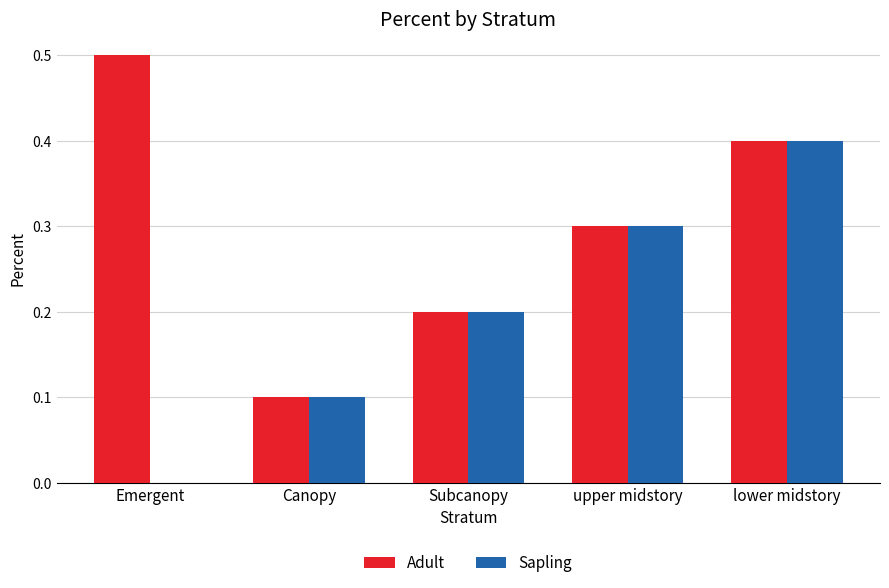

Does the chart contain stacked bars?

No